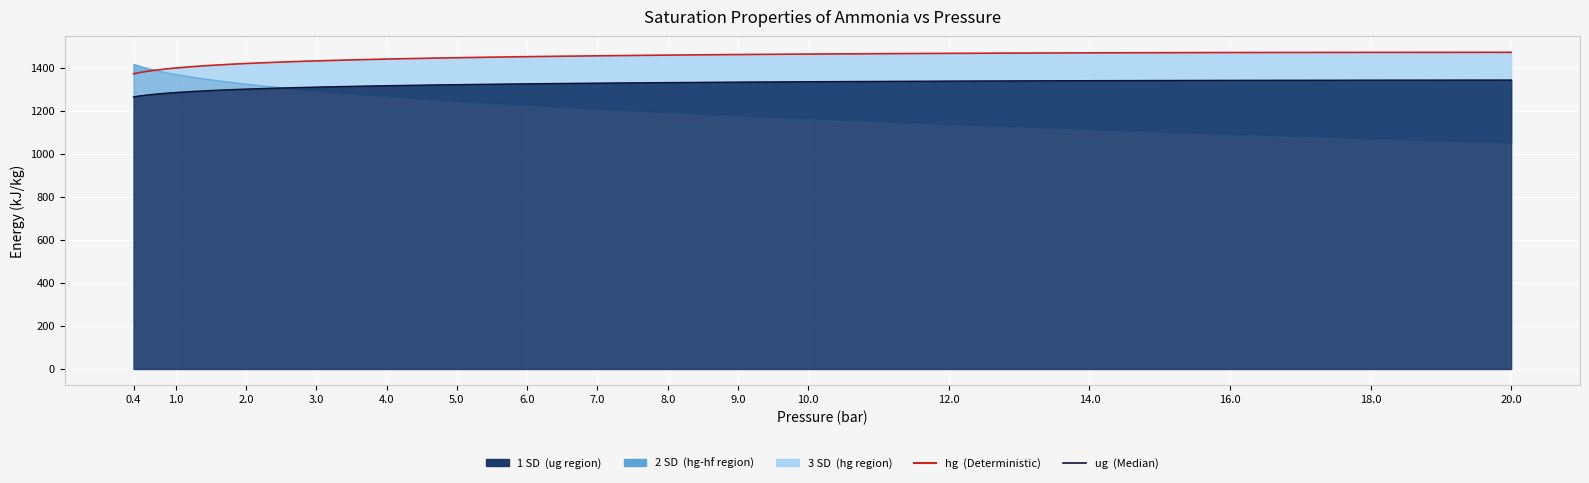

Which series has the largest total across all categories?

hg (Deterministic)